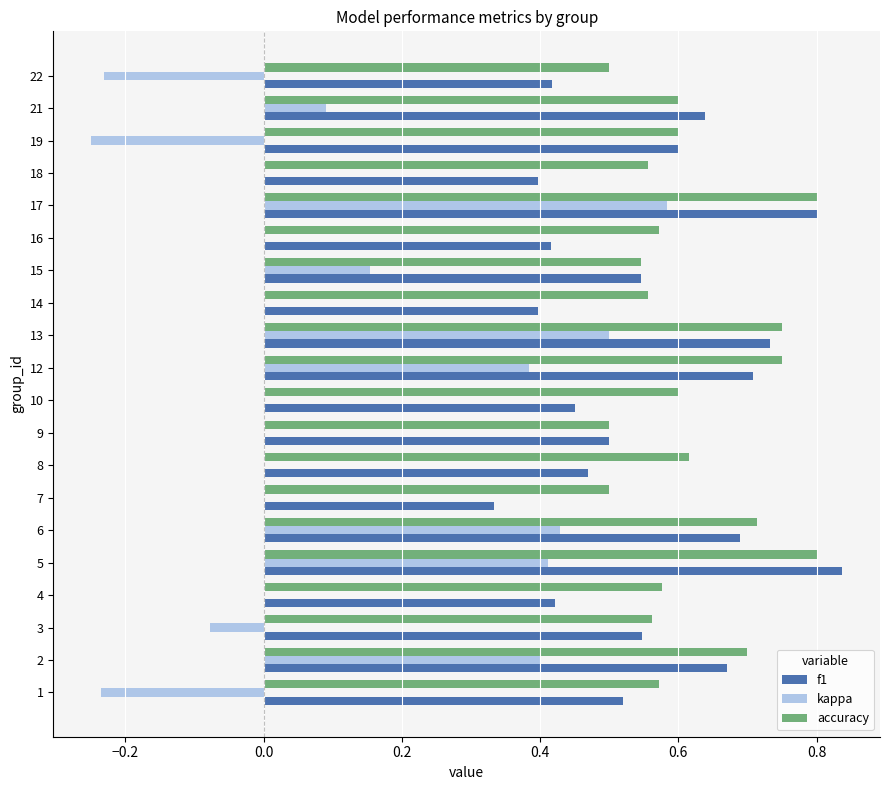

Between 4 and 17, which series saw the biggest shift?

kappa